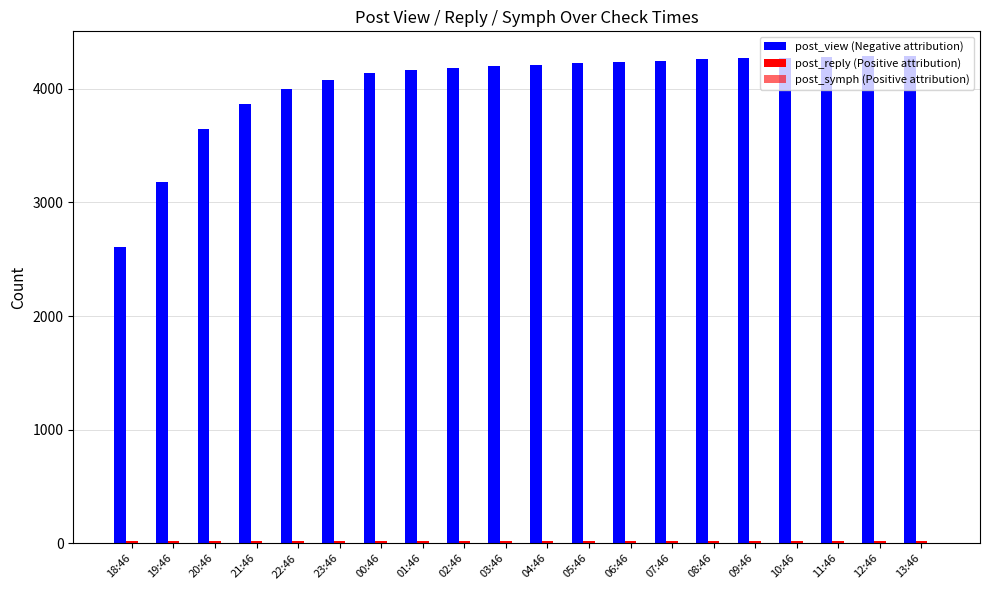

How many groups of bars are there?

20